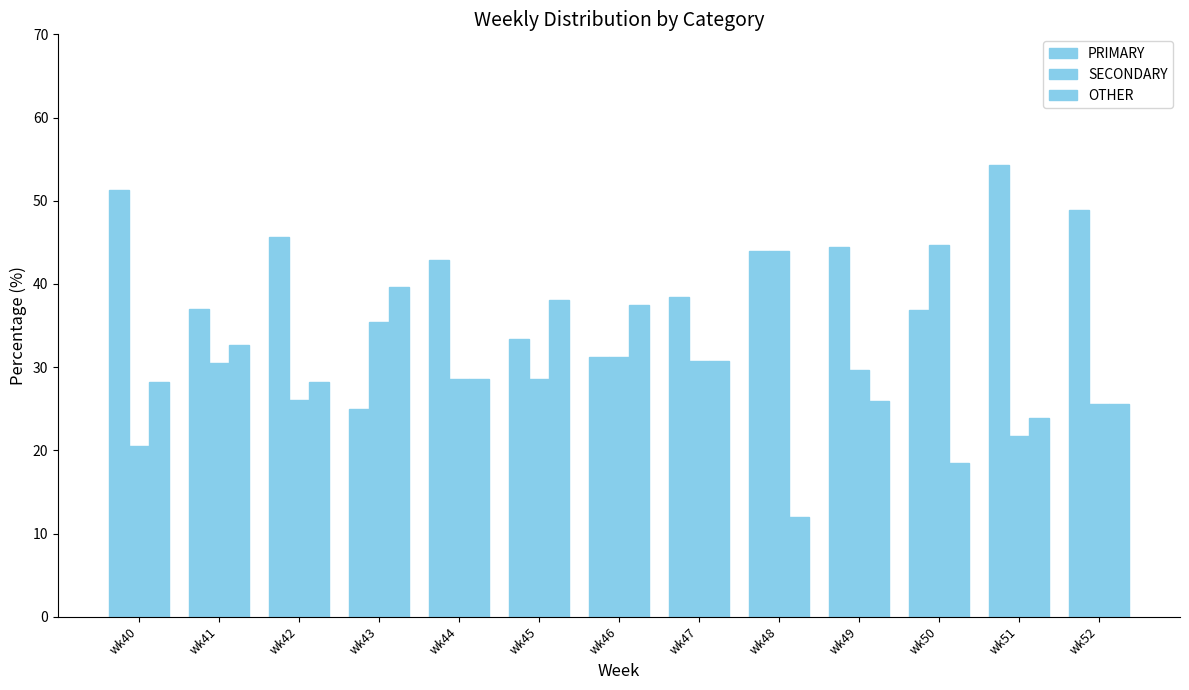

How many bars are there in total?

39